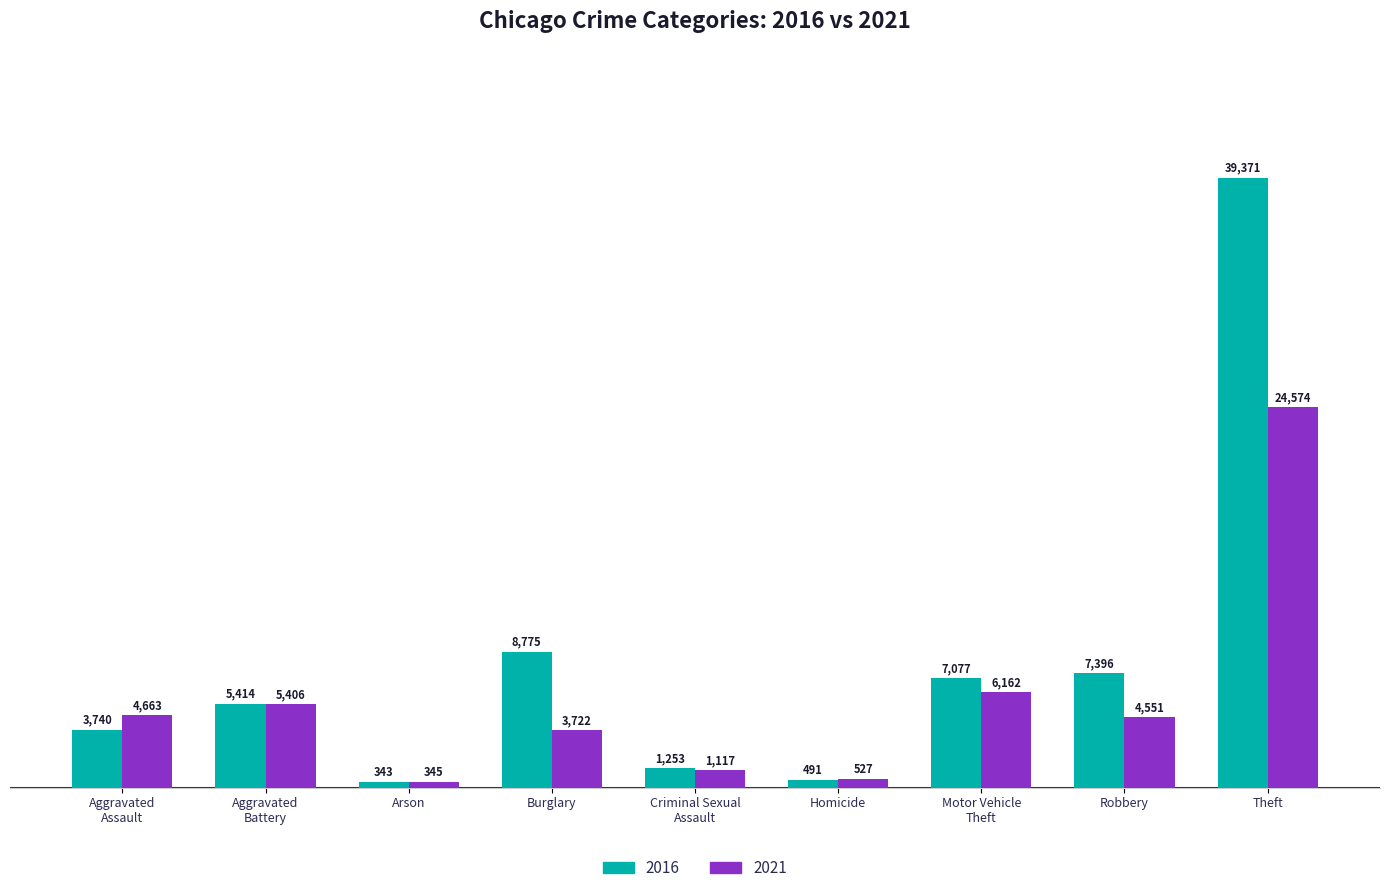

Rank the series by their average value, from highest to lowest.

2016, 2021